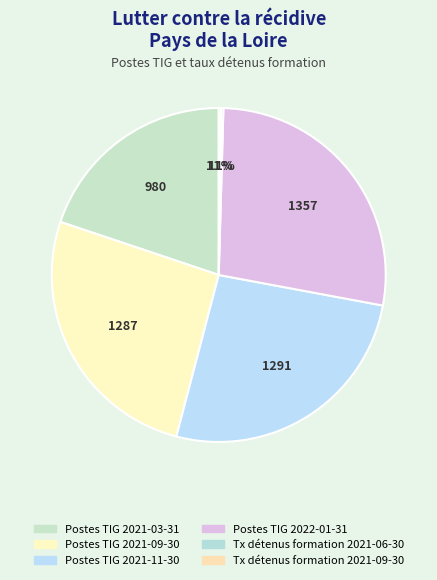

Which slice is the smallest?

Tx détenus formation
2021-06-30